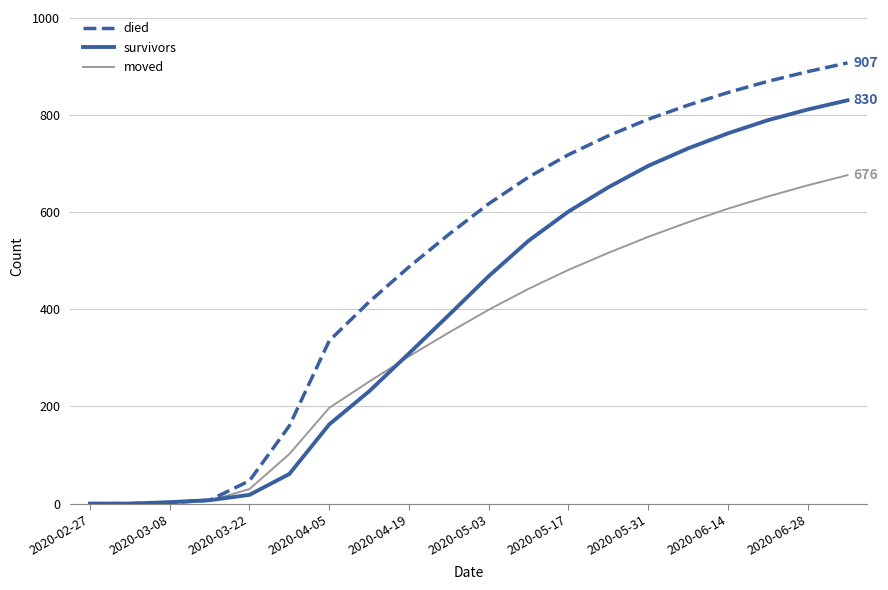

List the series in order of their overall mean, highest first.

died, survivors, moved